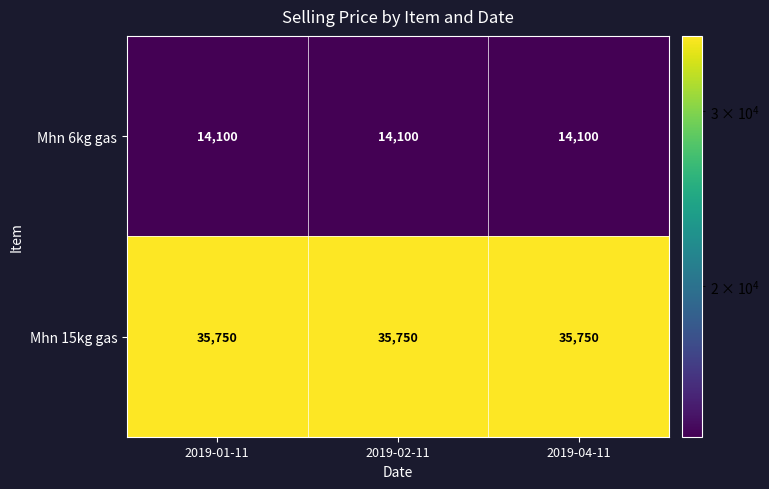

Rank the series at 2019-02-11 from highest to lowest value.

Mhn 15kg gas, Mhn 6kg gas